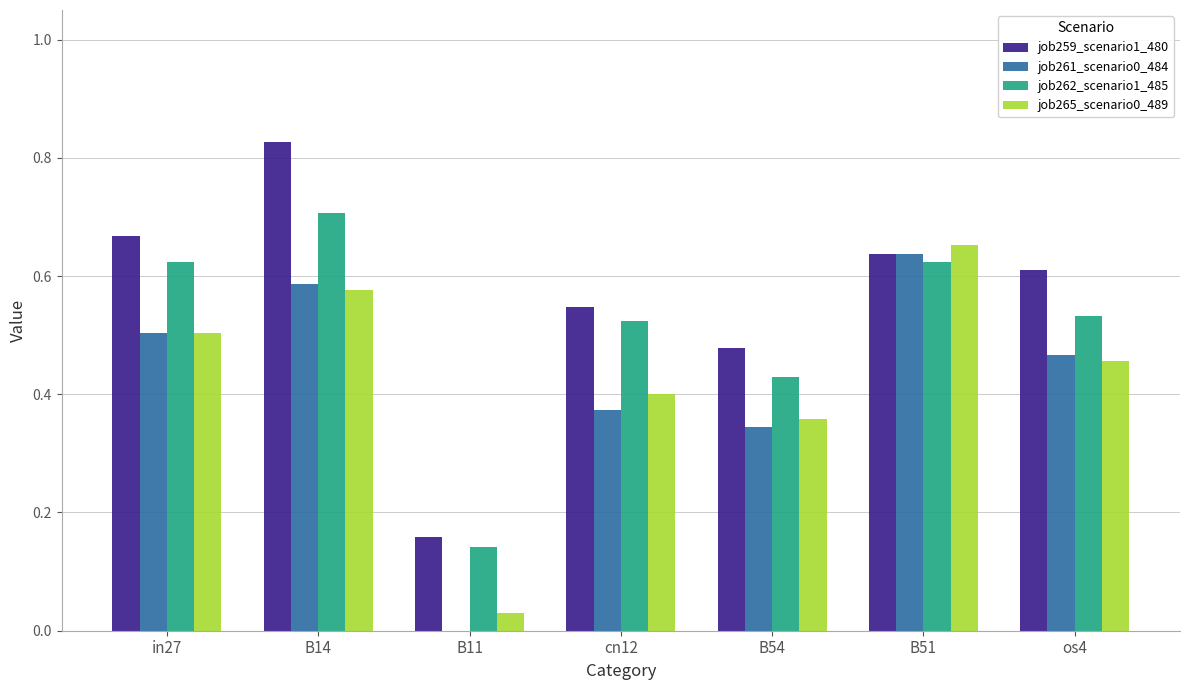

Which series has the largest range (max minus min)?

job259_scenario1_480